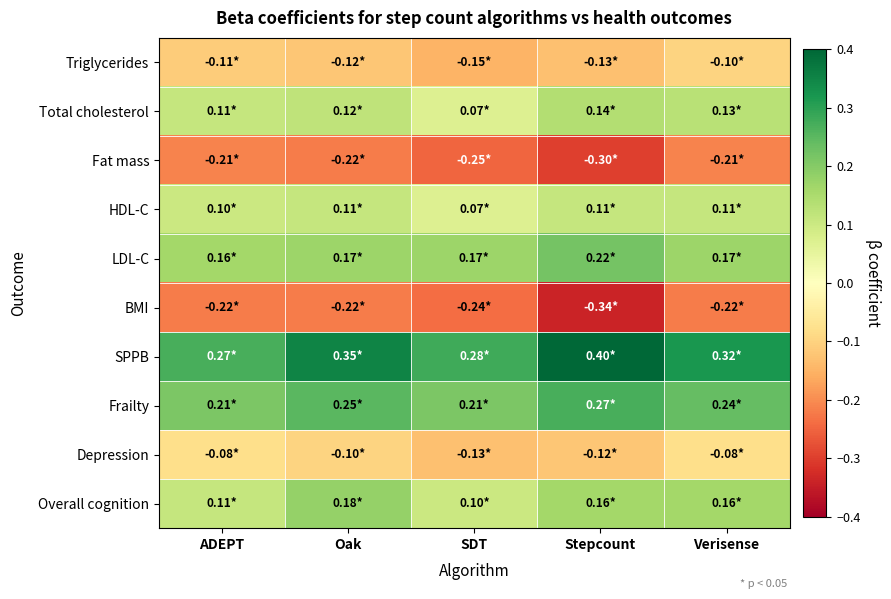

Which series changed the most between ADEPT and Verisense?

Overall cognition